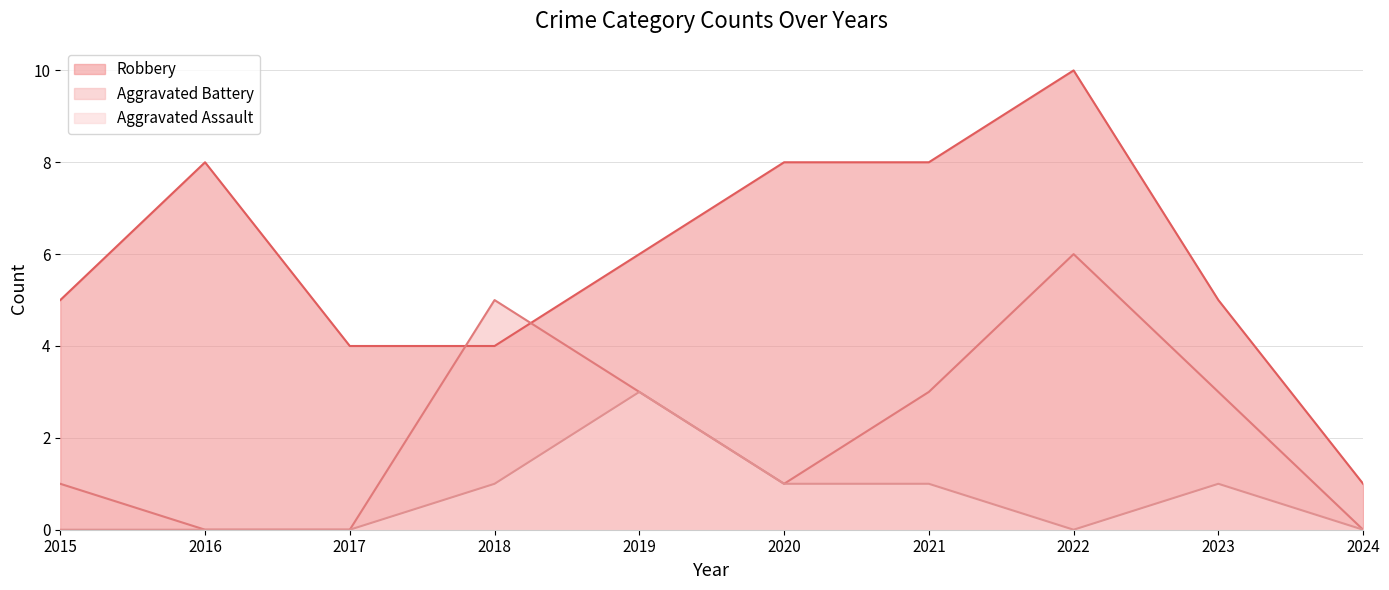

List the series in order of their peak value, lowest first.

Aggravated Assault, Aggravated Battery, Robbery